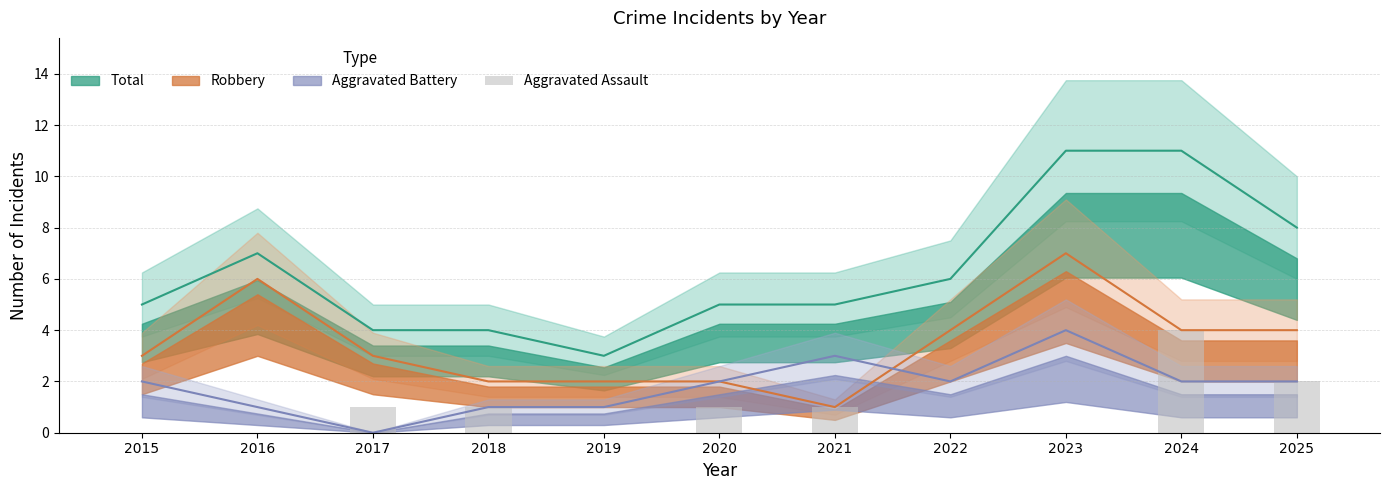

Where does the data first go above 1?

2024